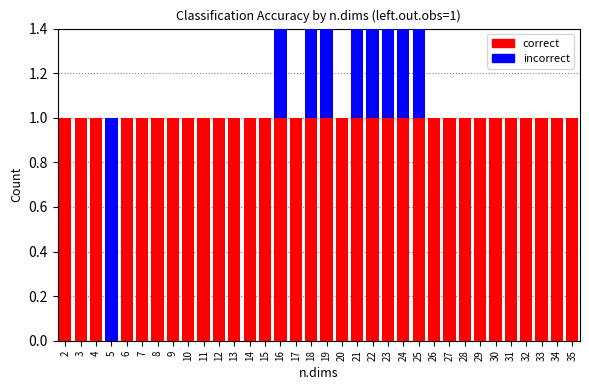

Which has a higher value, 13 or 17?

13